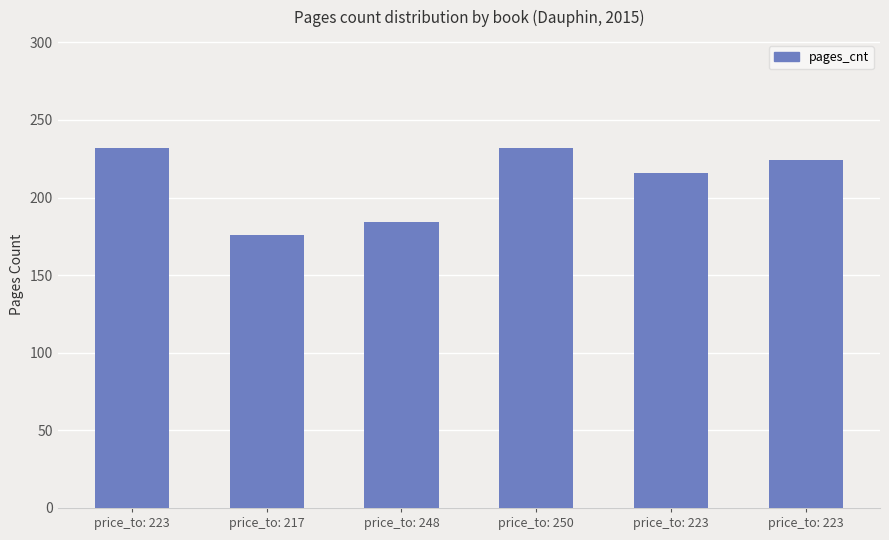

What is the change in value from price_to: 223 to price_to: 223?

-8